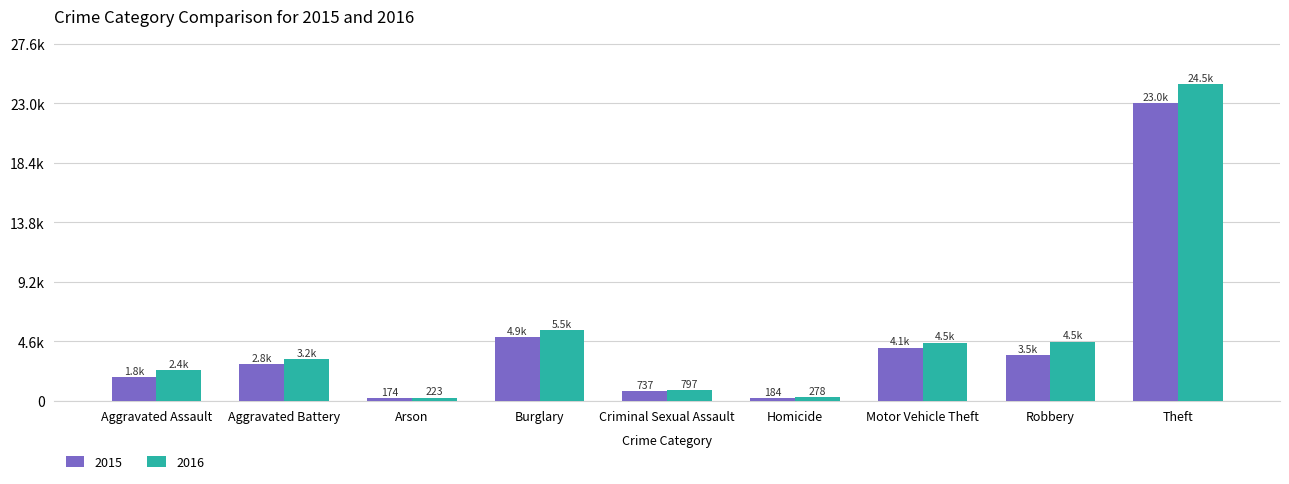

Does the chart contain stacked bars?

No